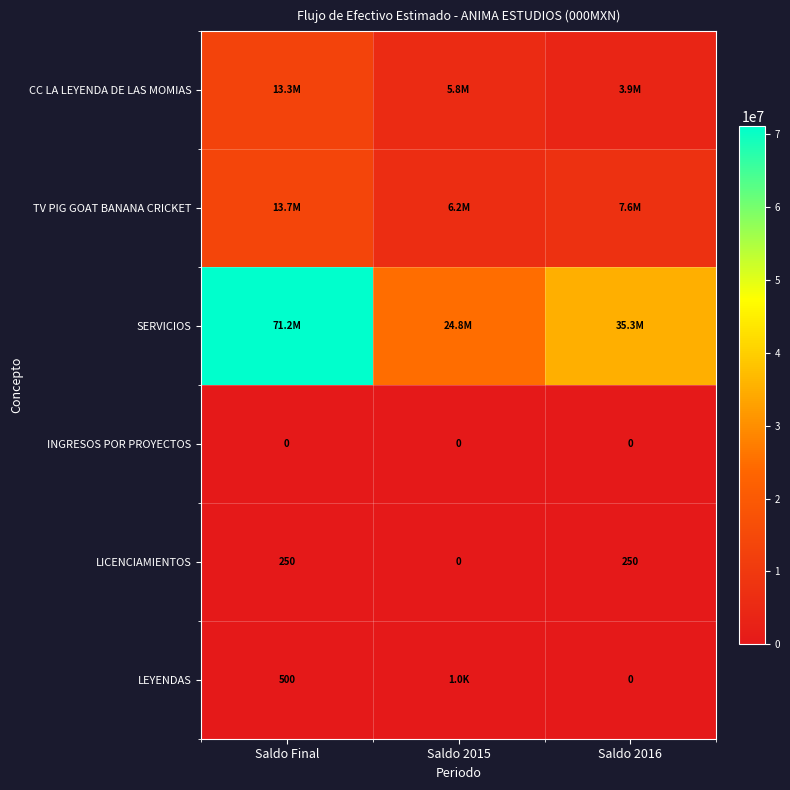

Rank the categories by LICENCIAMIENTOS value from highest to lowest.

Saldo Final, Saldo 2016, Saldo 2015